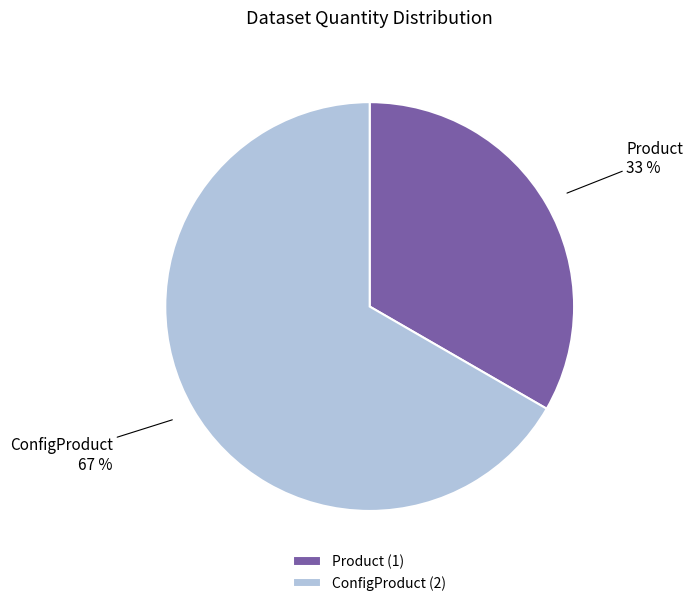

The ConfigProduct slice represents 67% of the pie. True or false?

True